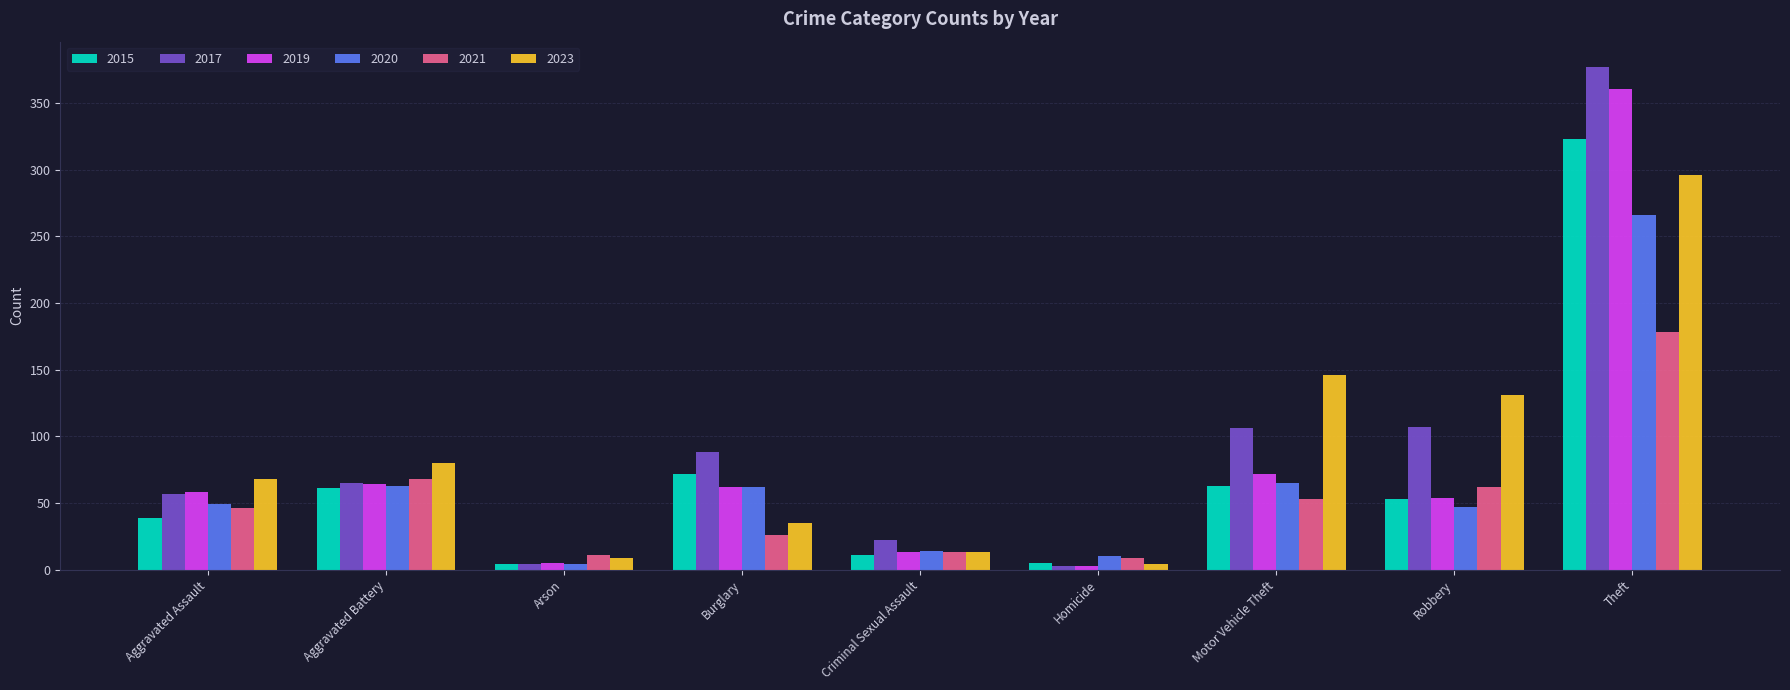

At how many categories does at least one series exceed 47?

6